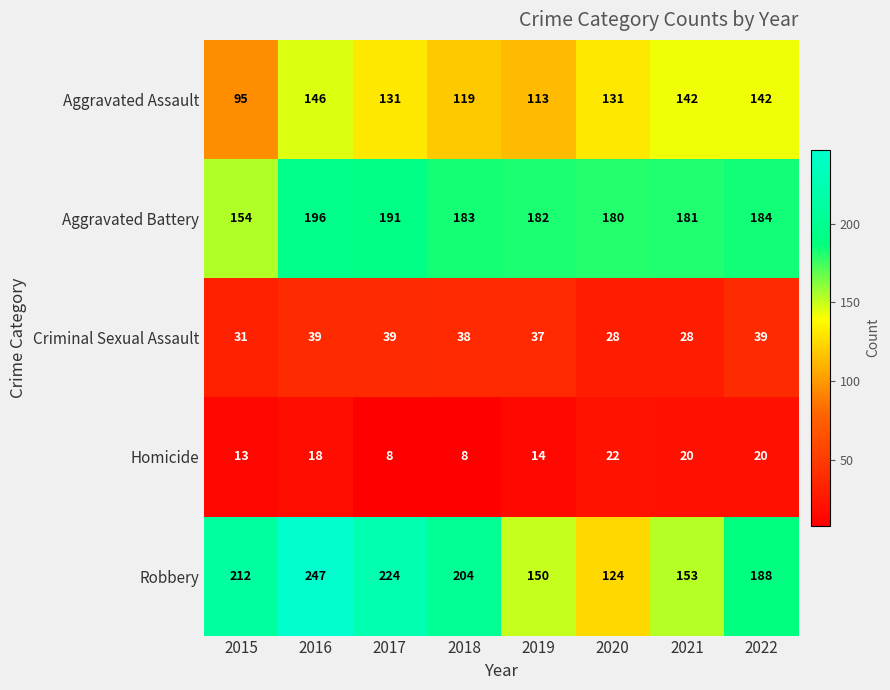

Which series has the largest total across all categories?

Robbery